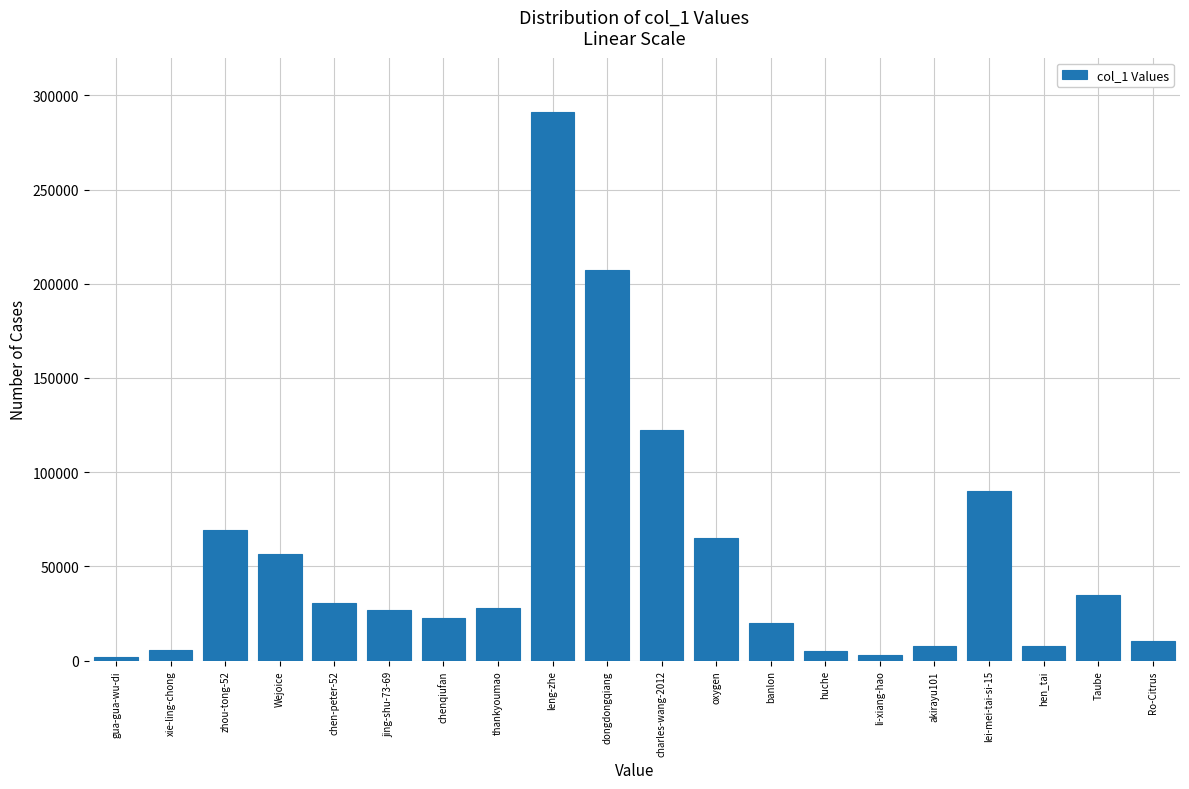

At which label is the value closest to 146419?

charles-wang-2012